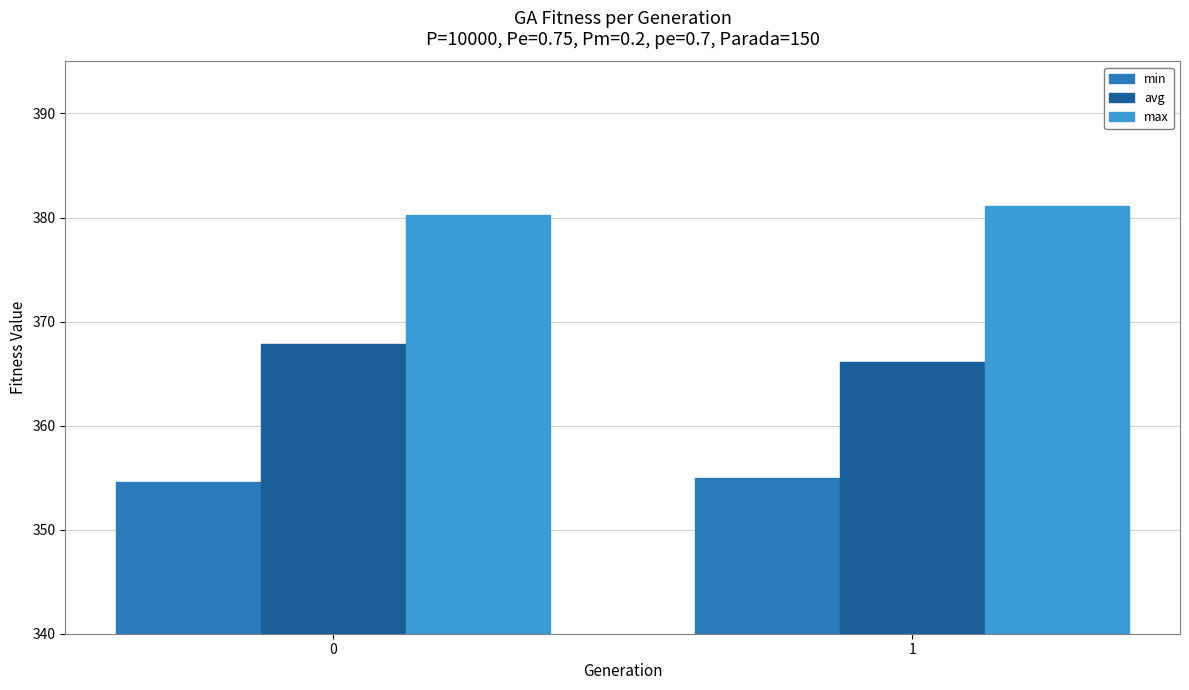

Rank the series by their maximum value, from lowest to highest.

min, avg, max